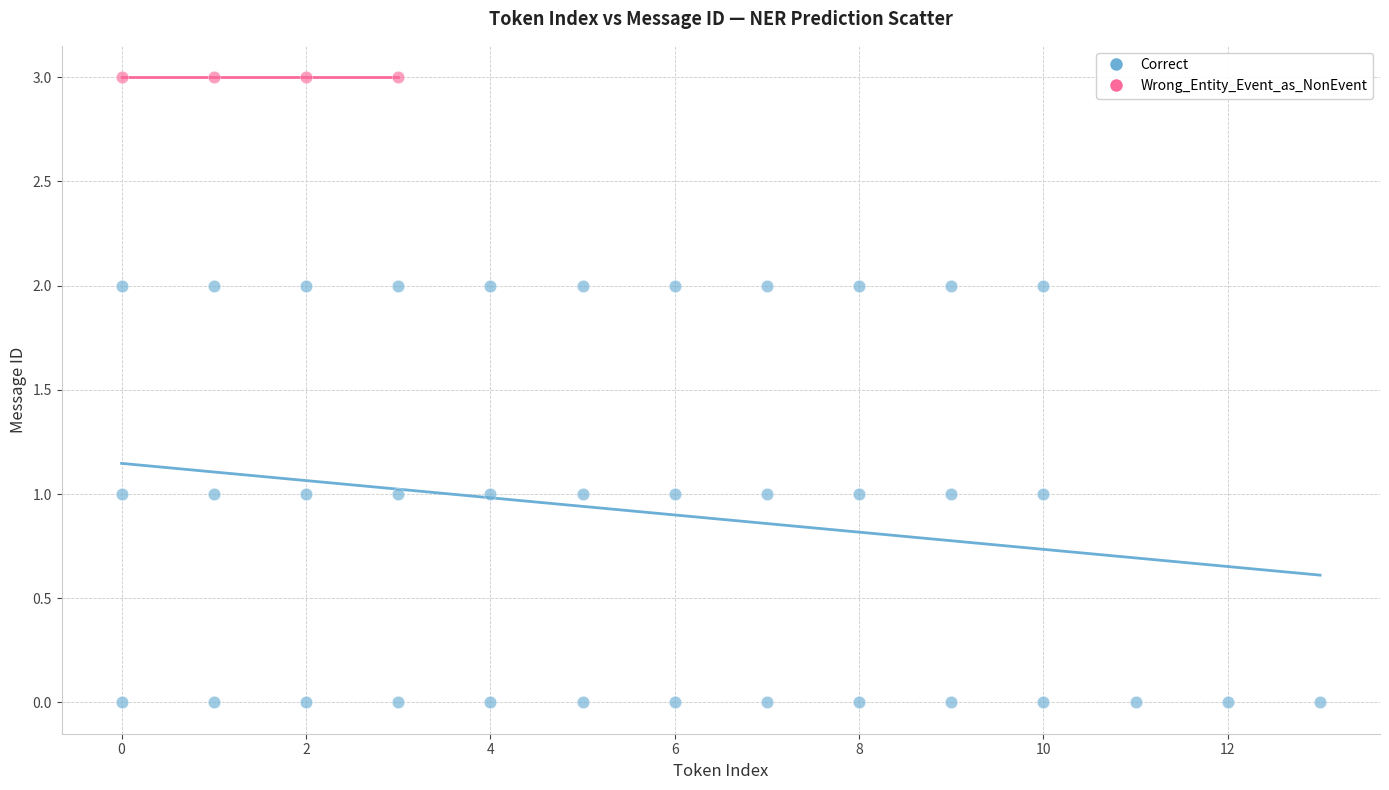

Which series contains the highest Y value?

Wrong_Entity_Event_as_NonEvent